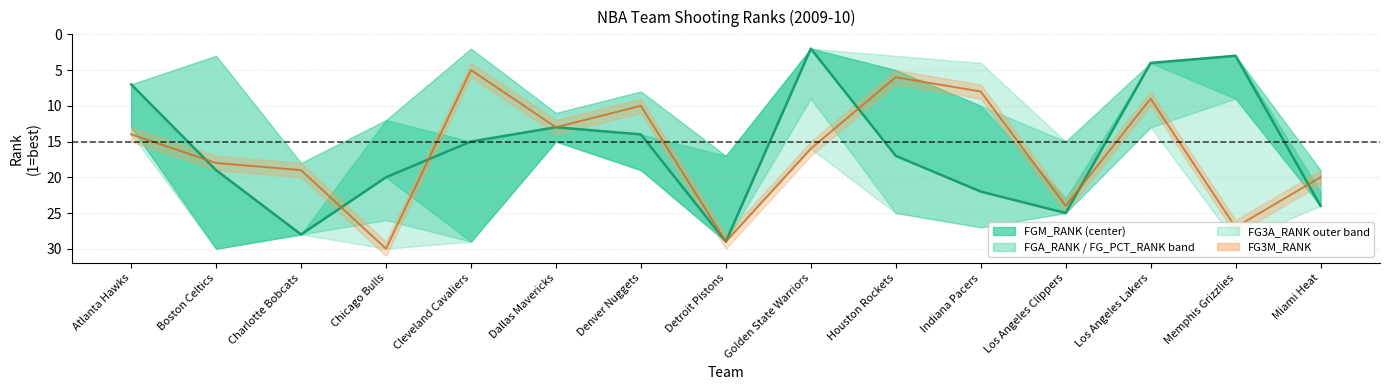

Between Denver Nuggets and Chicago Bulls, which is larger?

Chicago Bulls